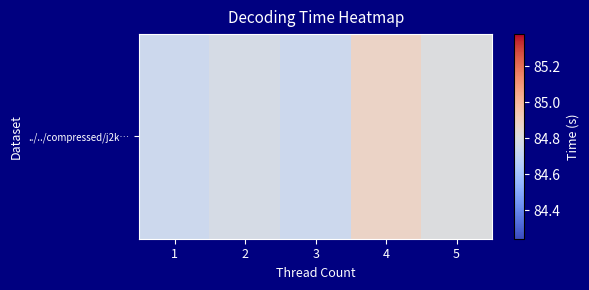

Reading left to right, list all the values displayed in this chart.

1=84.7	2=84.8	3=84.7	4=84.9	5=84.8